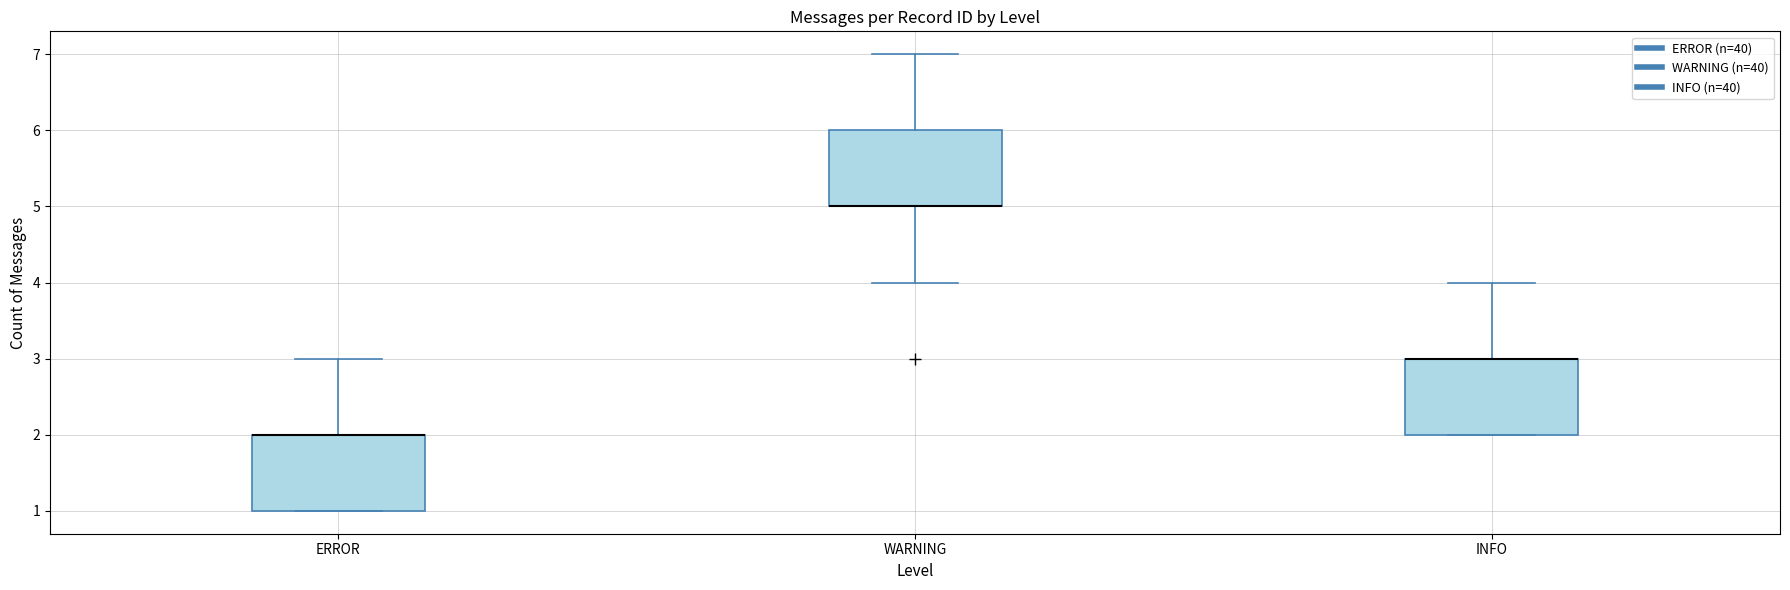

Reading left to right, read every box against the y-axis: the position of its median line, the range the box covers, and the ends of its whiskers. The values are not printed on the chart, so give them approximately, as read against the axis.

ERROR: median 2 (drawn on the box's upper edge), box 1 to 2, whiskers 1 to 3
WARNING: median 5 (drawn on the box's lower edge), box 5 to 6, whiskers 4 to 7
INFO: median 3 (drawn on the box's upper edge), box 2 to 3, whiskers 2 to 4